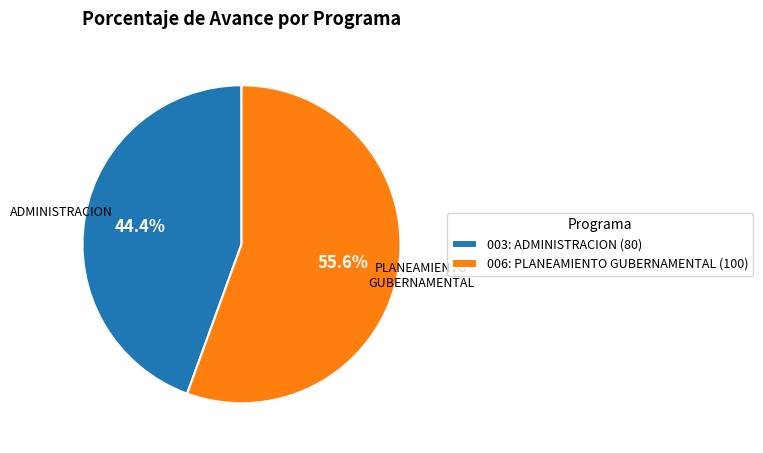

How many segments does this pie chart have?

2